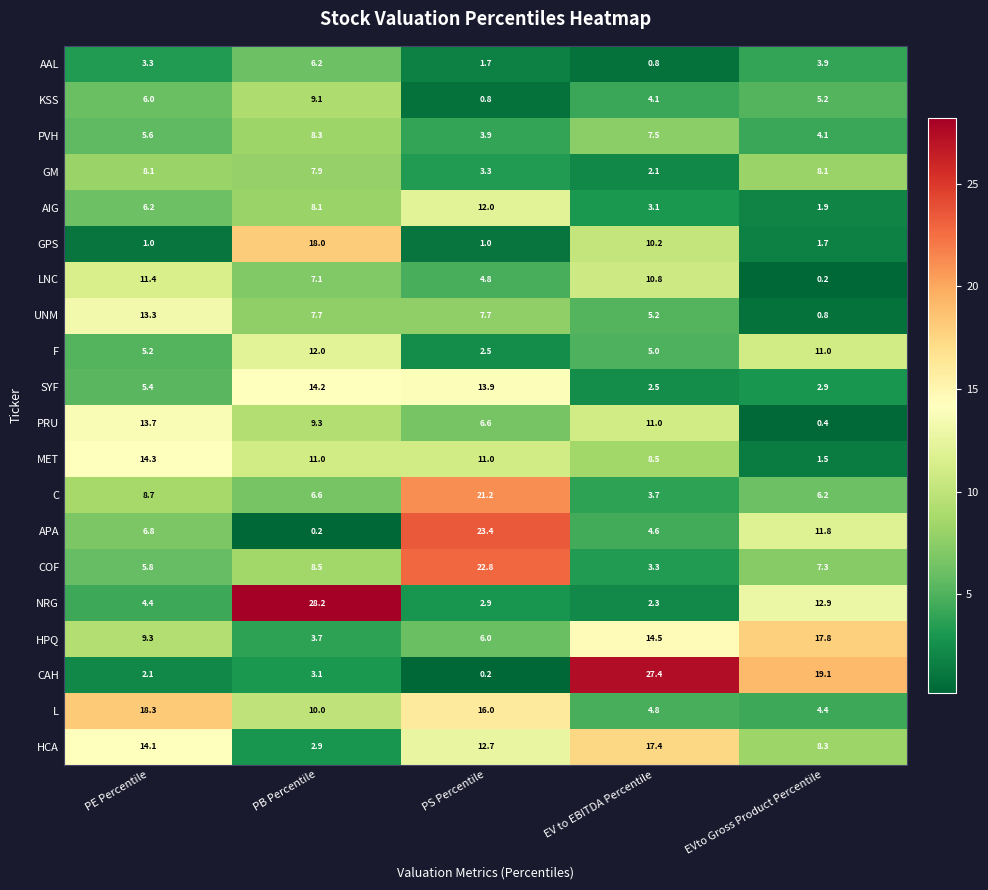

Which series has the largest range (max minus min)?

CAH